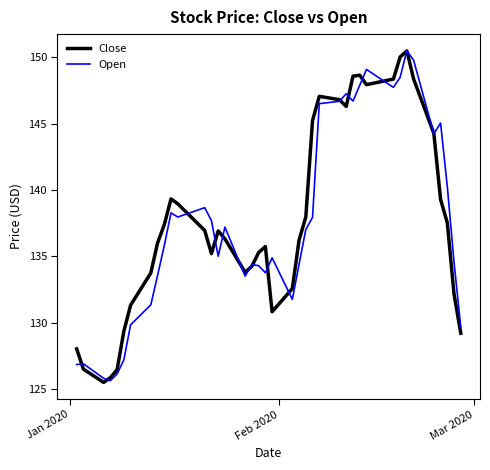

What is the highest value of the Close series?

150.5